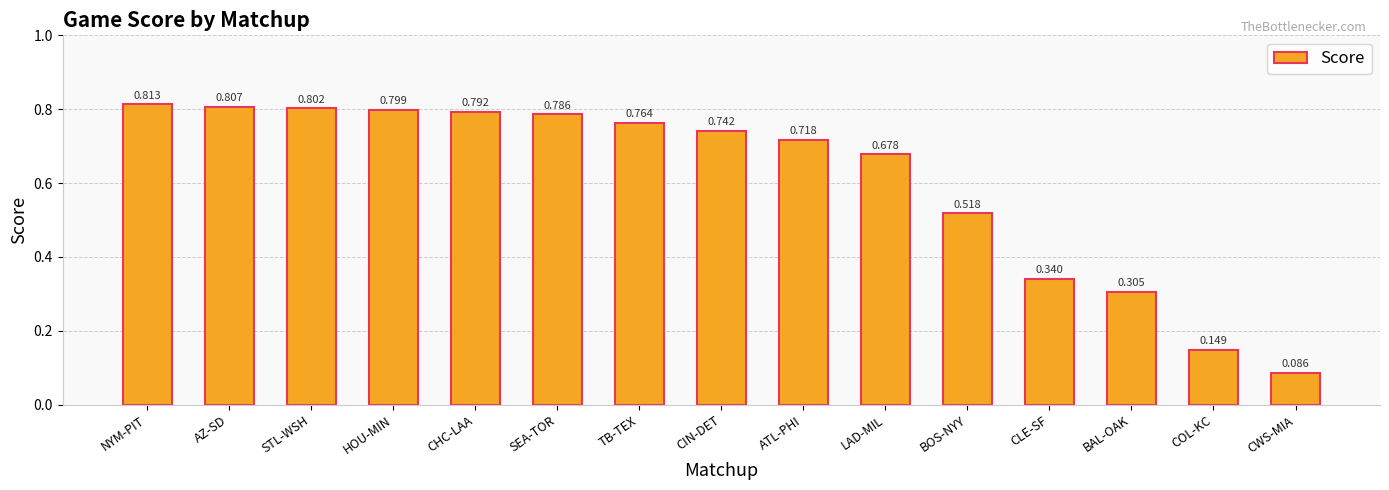

Rank the categories by value from highest to lowest.

NYM-PIT, AZ-SD, STL-WSH, HOU-MIN, CHC-LAA, SEA-TOR, TB-TEX, CIN-DET, ATL-PHI, LAD-MIL, BOS-NYY, CLE-SF, BAL-OAK, COL-KC, CWS-MIA